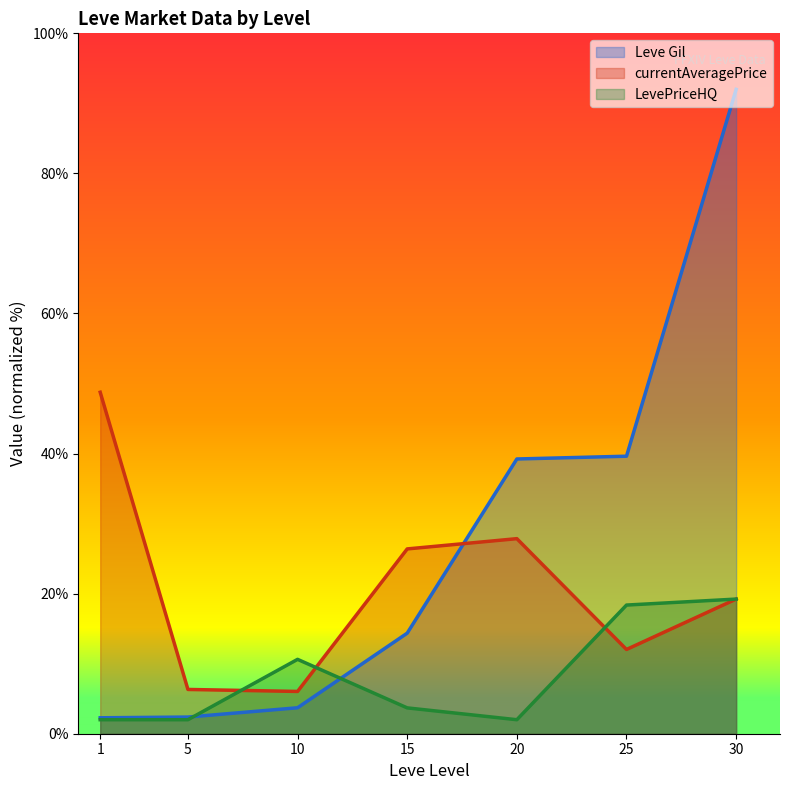

Between 15 and 30, which is larger?

30